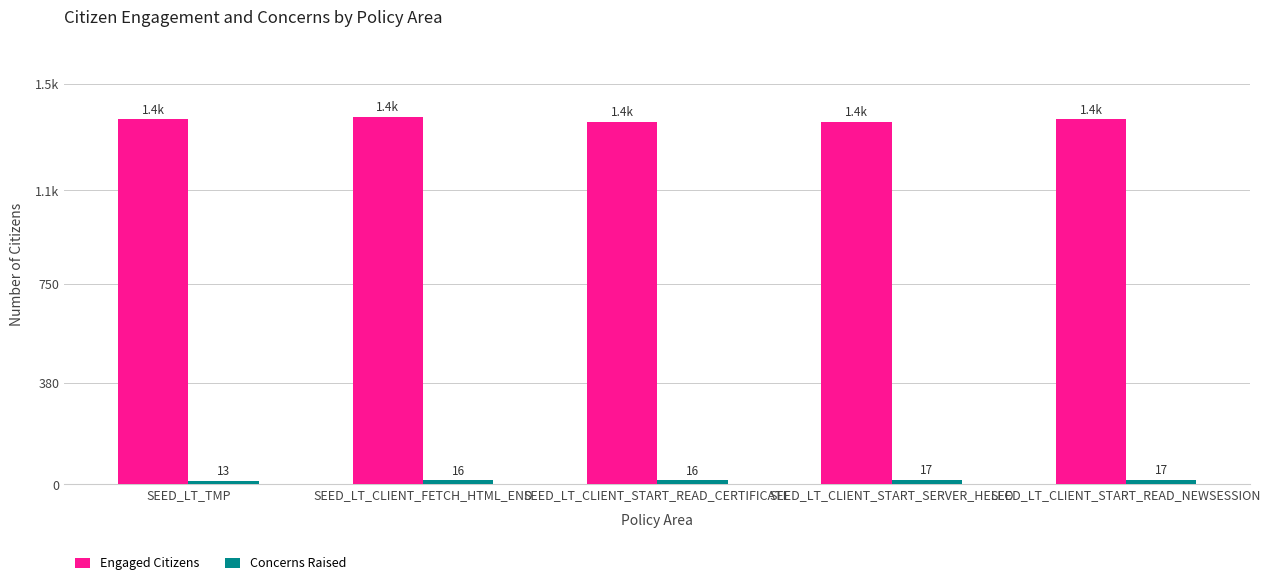

Does the chart contain any negative values?

No